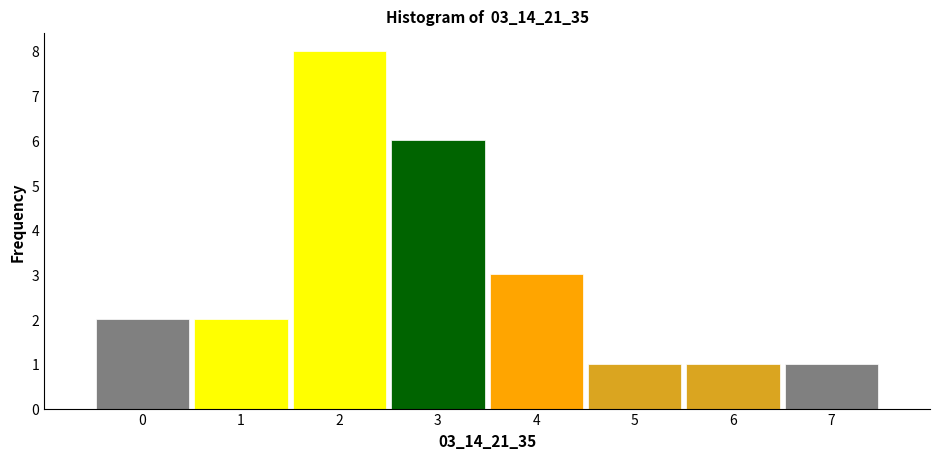

Reading left to right, list every bar in this chart as the range it spans on the x-axis followed by its height. The values are not printed on the chart, so give them approximately, as read against the axis.

-0.5 to 0.5: 2
0.5 to 1.5: 2
1.5 to 2.5: 8
2.5 to 3.5: 6
3.5 to 4.5: 3
4.5 to 5.5: 1
5.5 to 6.5: 1
6.5 to 7.5: 1